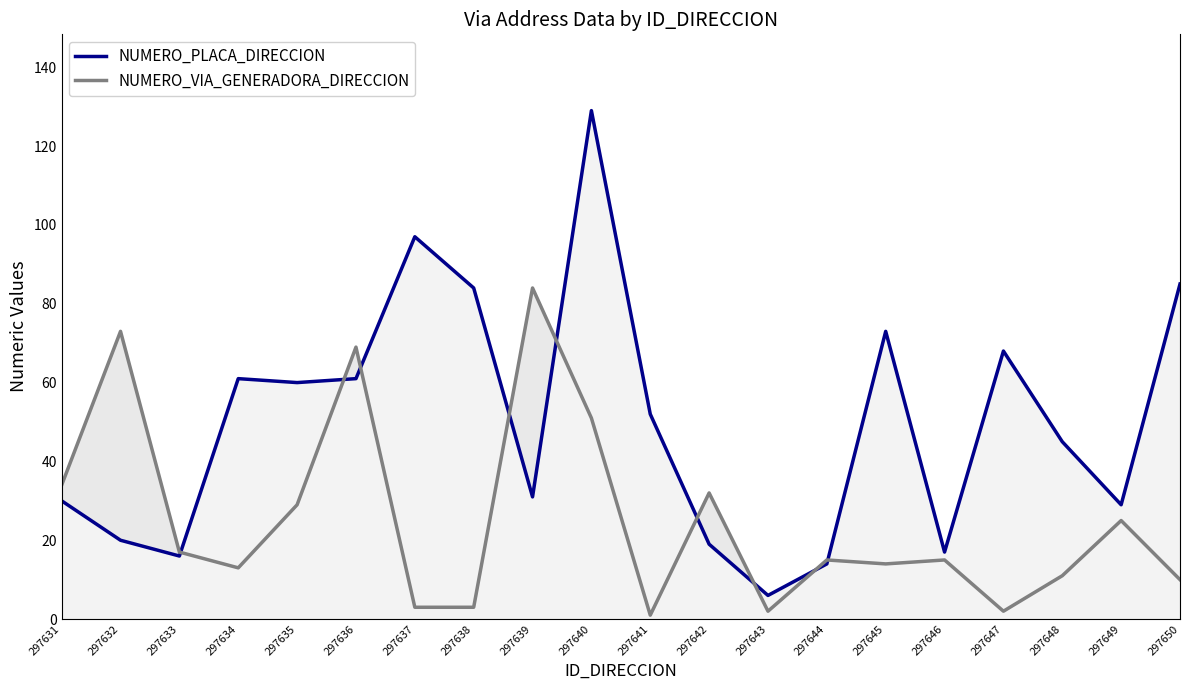

Count the number of categories in the chart.

20